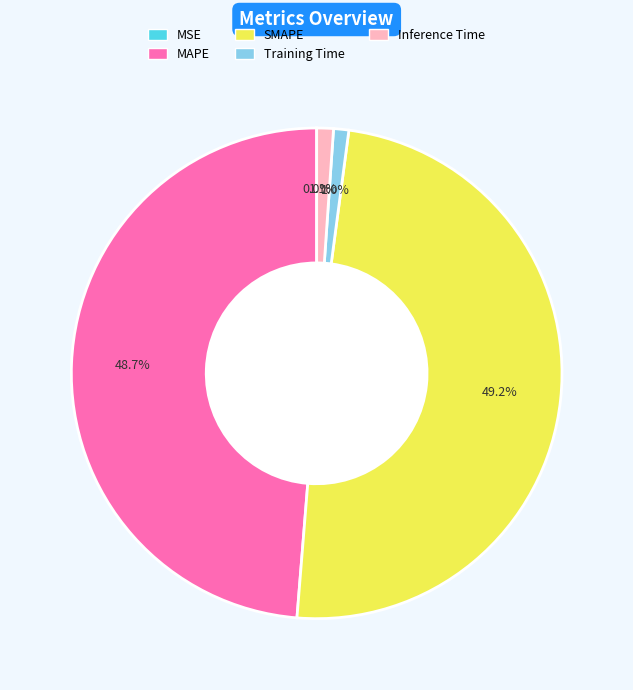

How much of the chart is everything except MAPE?

51.3%